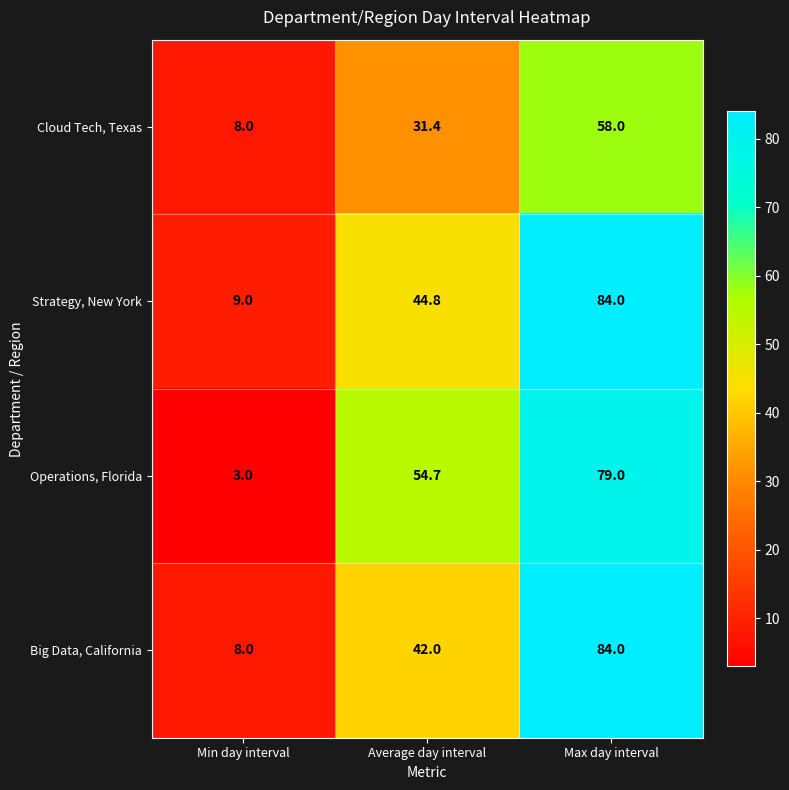

What is the minimum value shown in the chart?

3.0